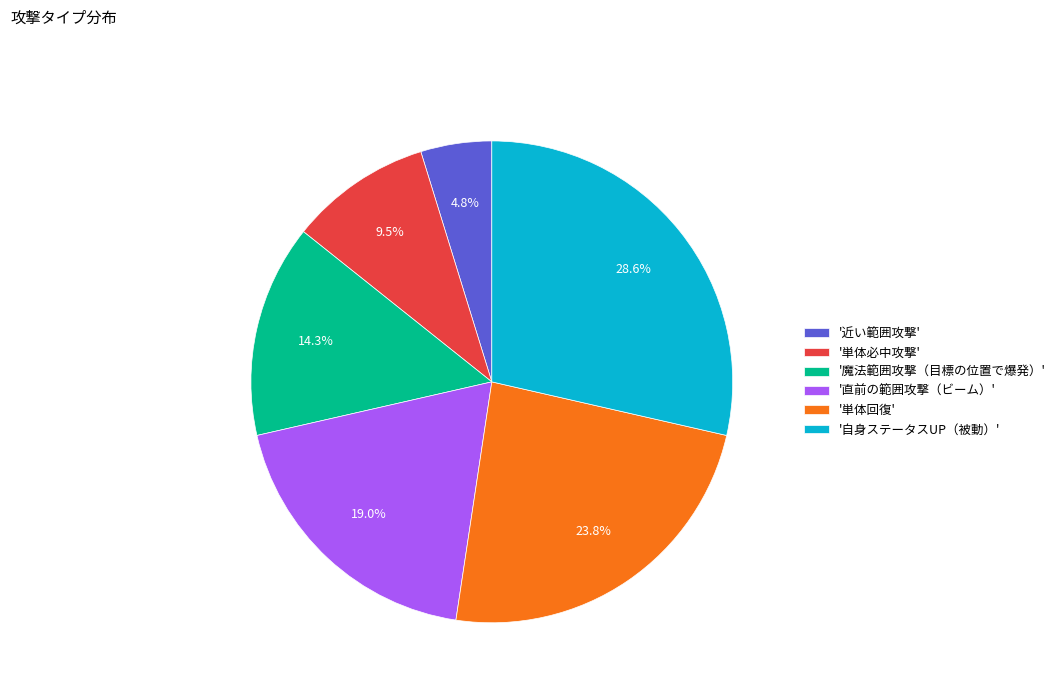

Rank the categories by value from lowest to highest.

'近い範囲攻撃', '単体必中攻撃', '魔法範囲攻撃（目標の位置で爆発）', '直前の範囲攻撃（ビーム）', '単体回復', '自身ステータスUP（被動）'